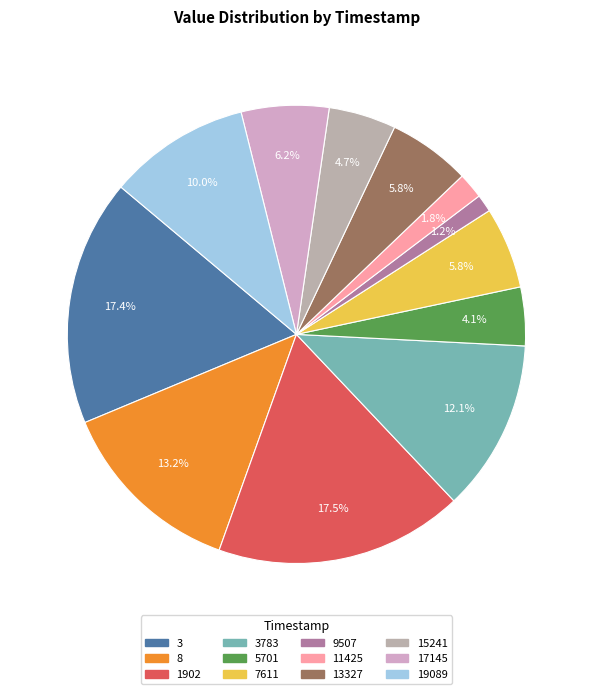

How many slices are in this pie chart?

12